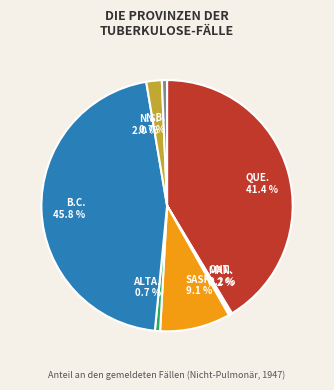

Is there any slice that represents more than half of the pie?

No